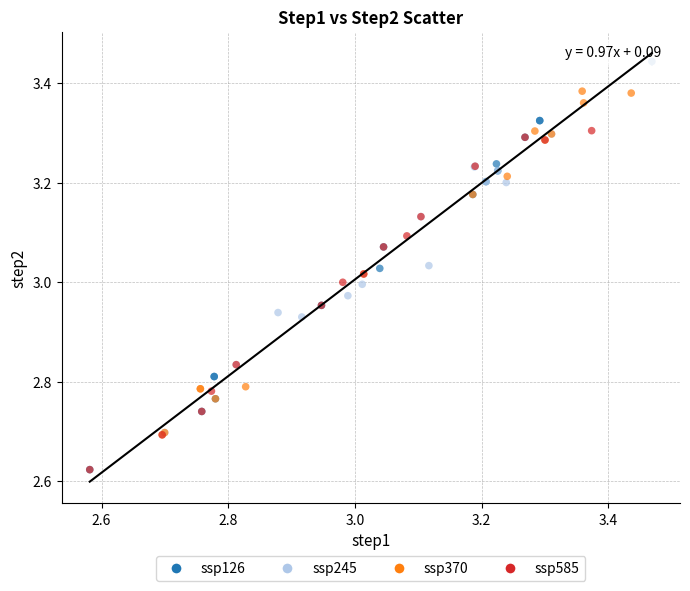

What are all the series names shown in the legend?

ssp126, ssp245, ssp370, ssp585